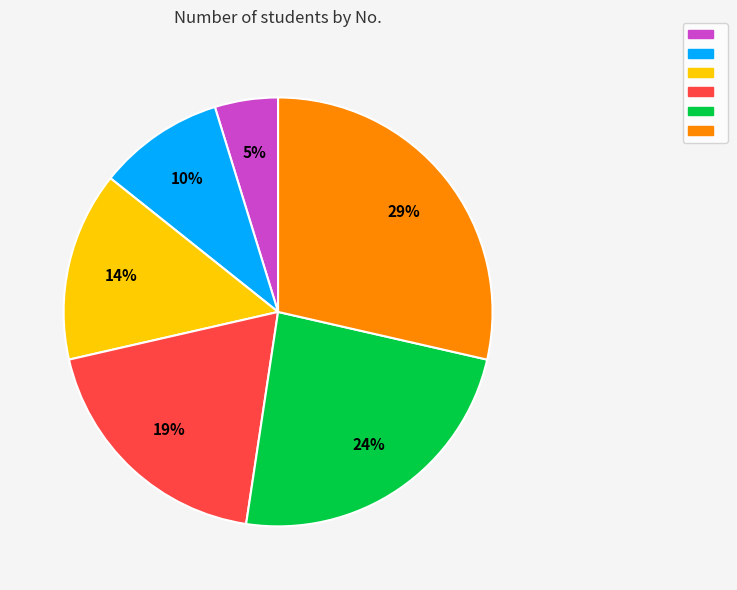

To the nearest percent, what is the difference between the largest and smallest slice percentages?

24%